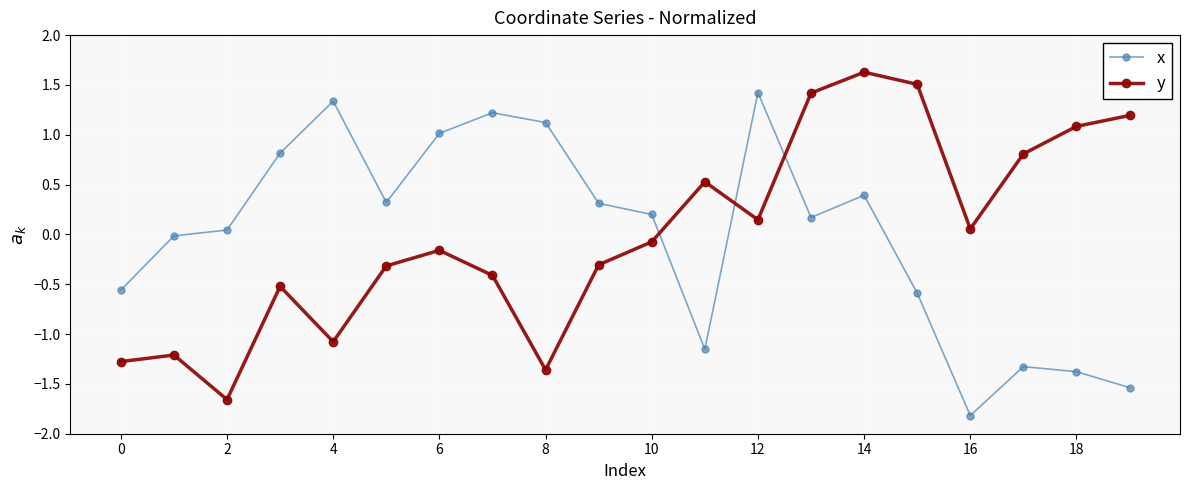

What is the difference between the second highest and second lowest values in the x series?

2.9